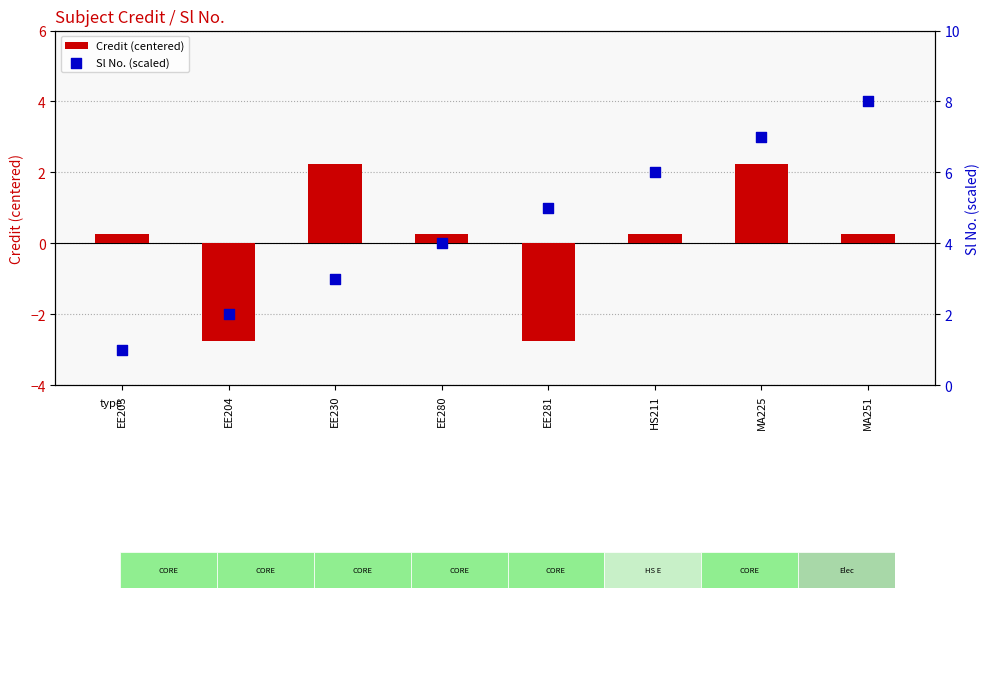

At which category is the sum across all series the highest?

MA225